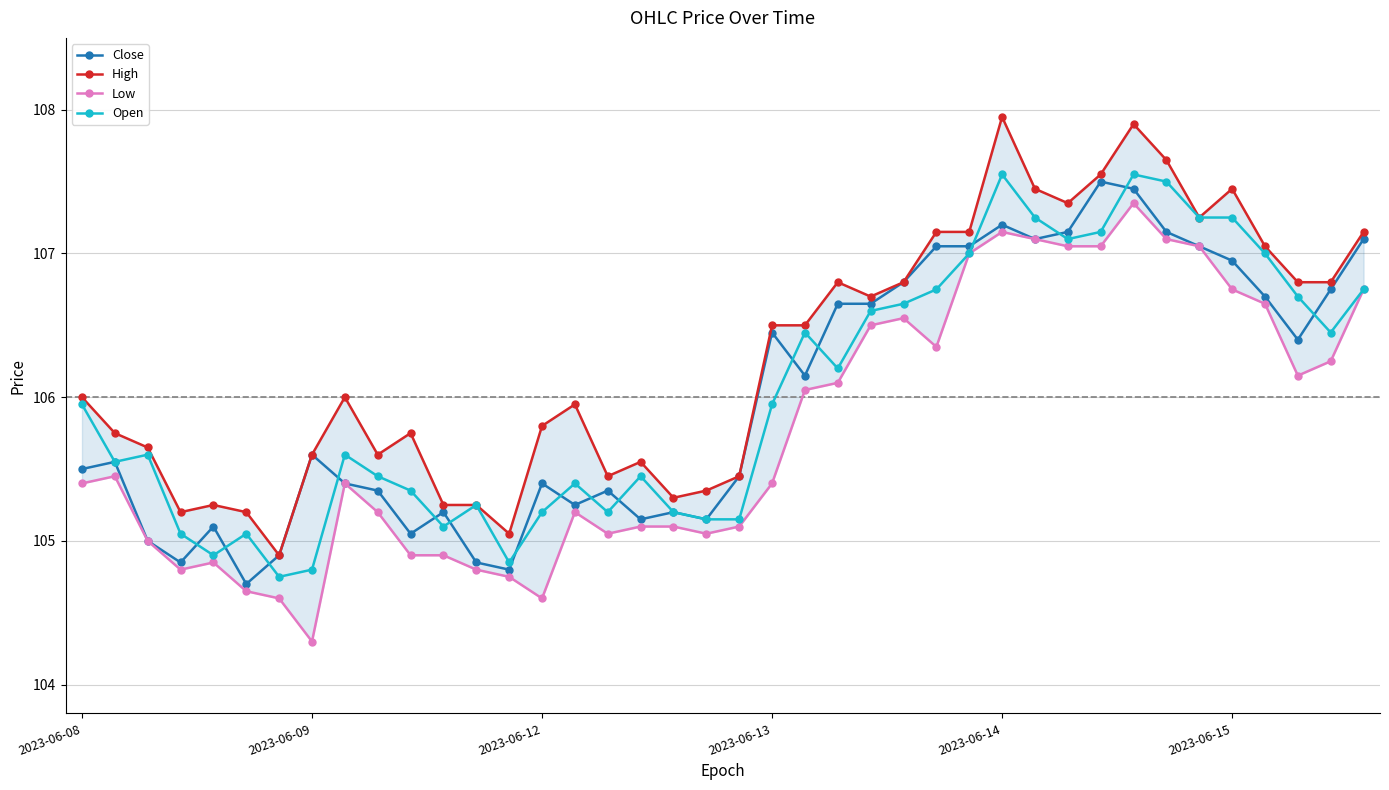

What is the label of the 23rd point from the right?

17